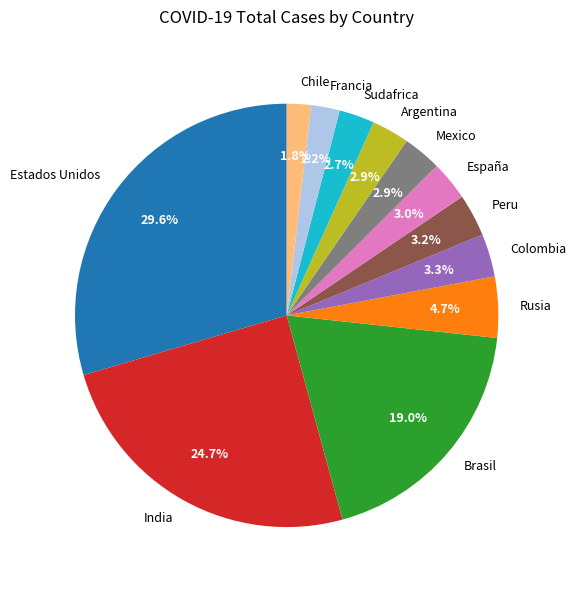

To the nearest percent, what is the difference between the largest and smallest slice percentages?

28%